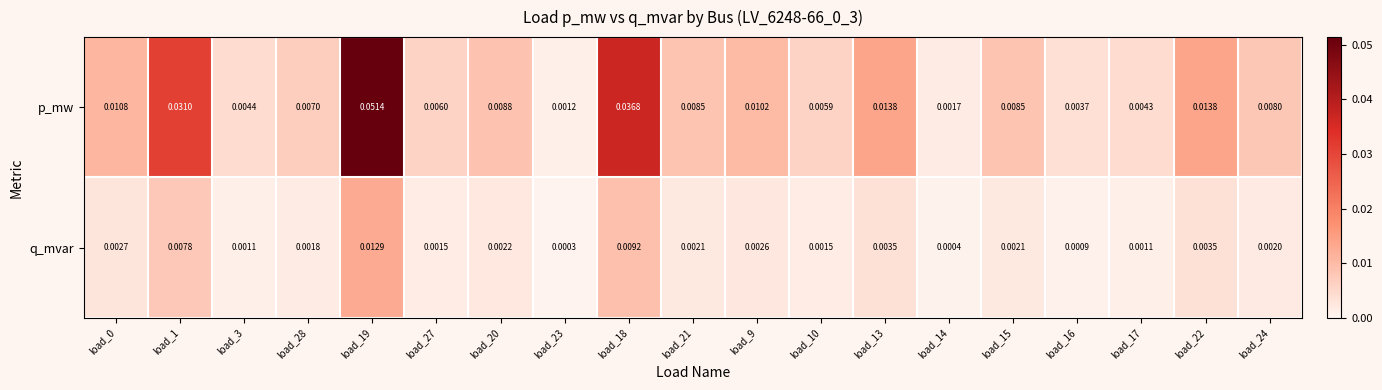

Which series has the widest spread of values?

p_mw